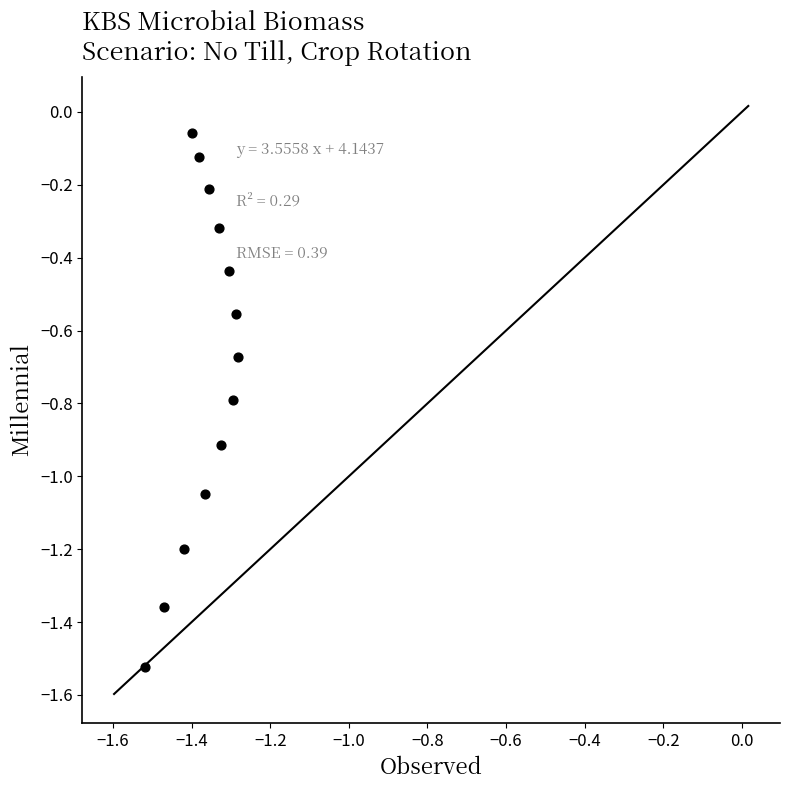

What is the range of Y values (max minus min)?

1.5